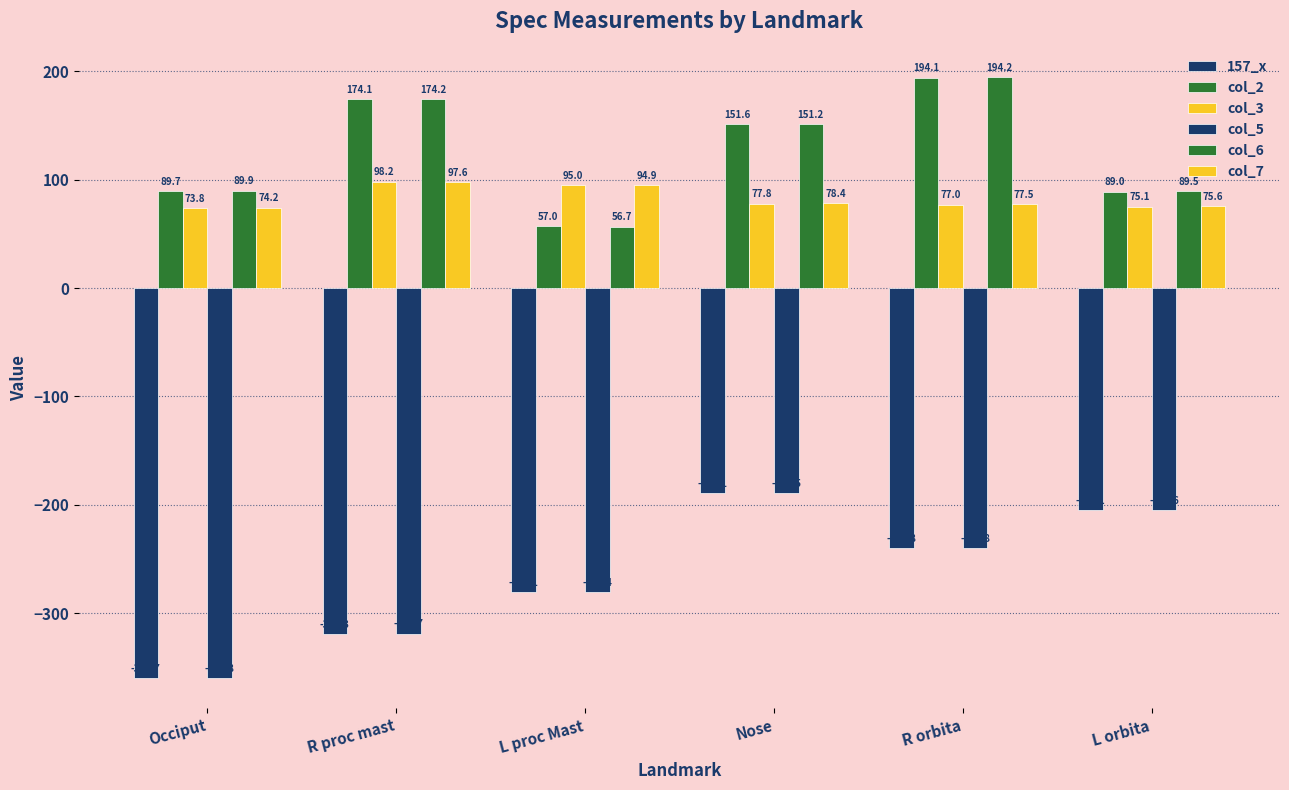

What is the smallest value displayed?

-359.8